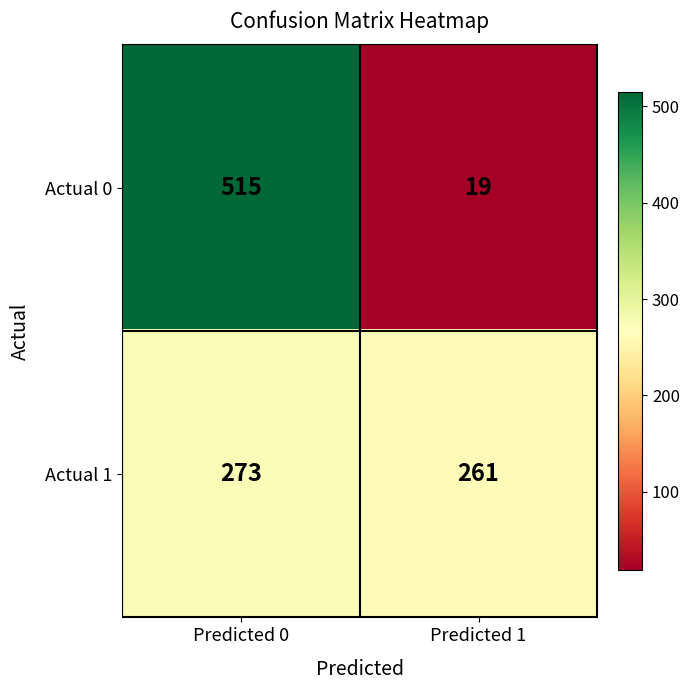

Which label corresponds to the smallest value in the chart?

Predicted 1